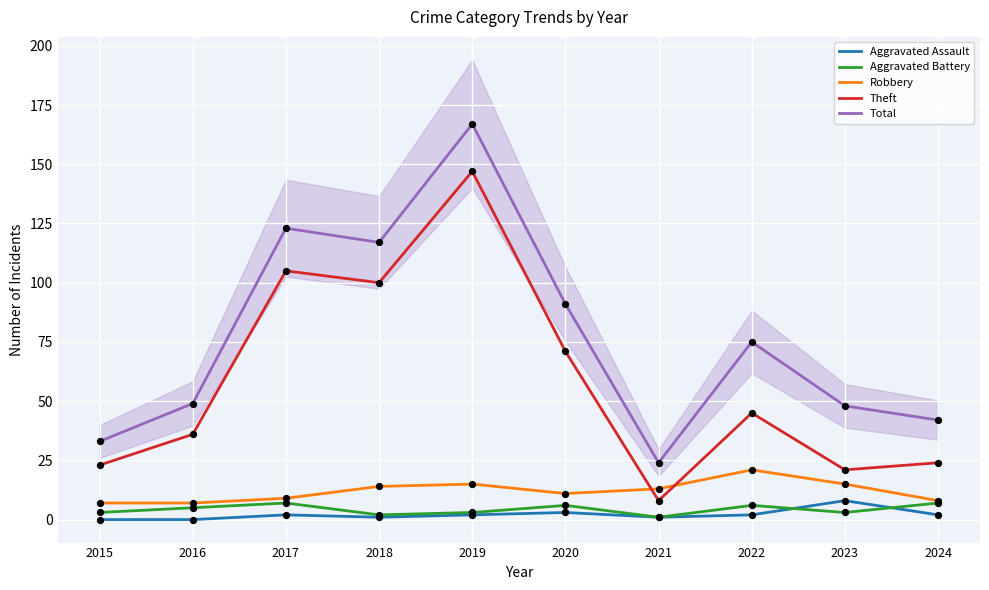

Is the value of Robbery at 2023 greater than the value of Aggravated Battery at 2022?

Yes